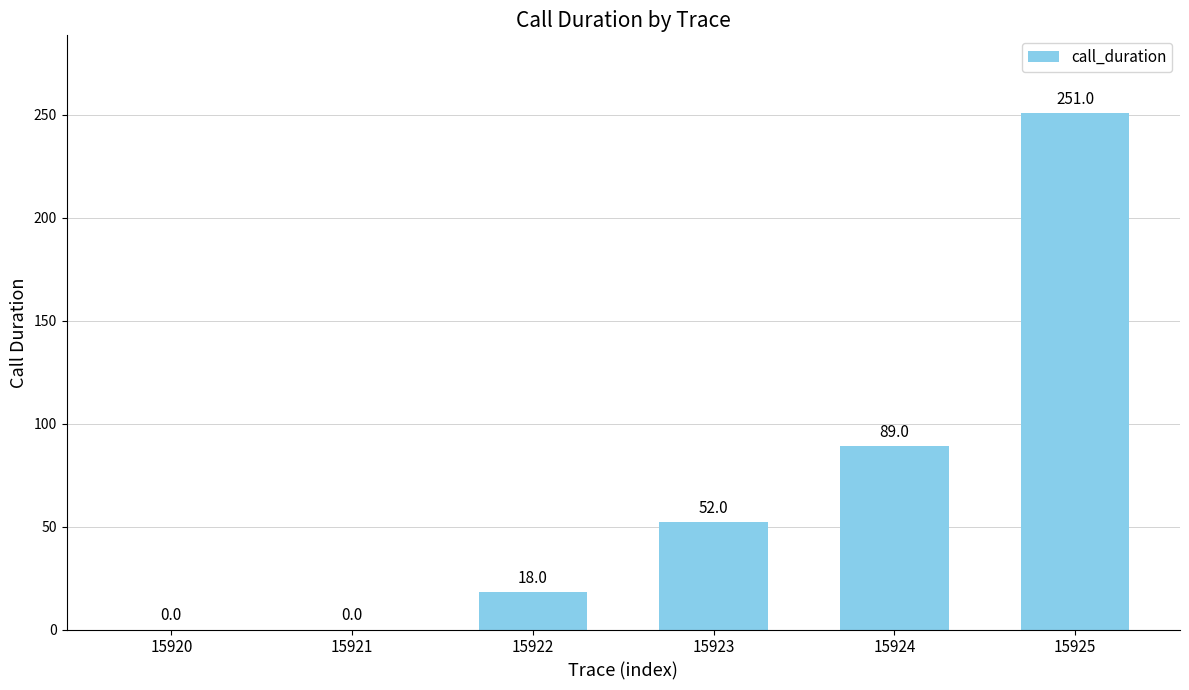

Reading left to right, what are all the values shown in this chart?

15920=0	15921=0	15922=18	15923=52	15924=89	15925=251